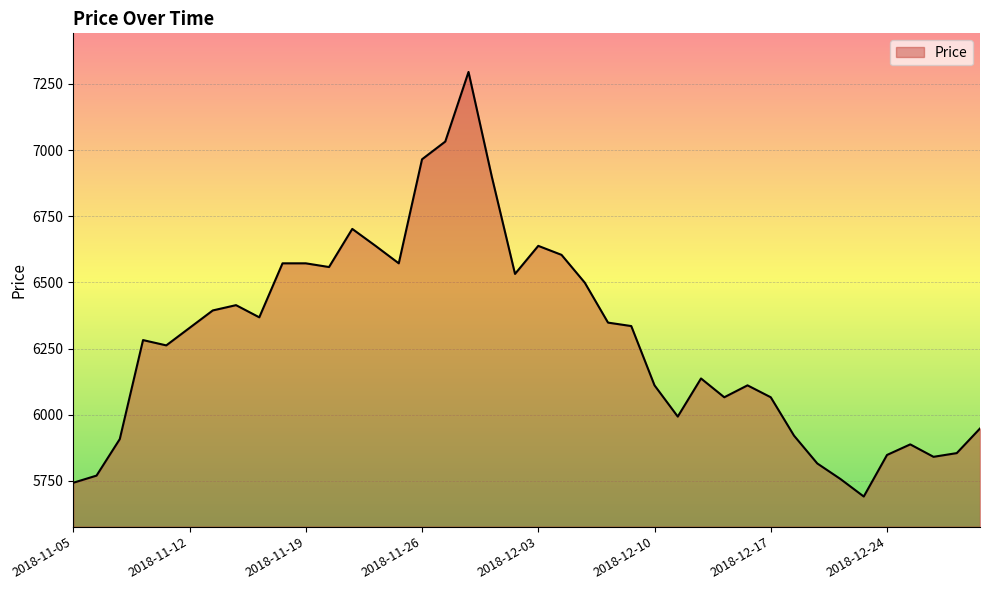

What is the greatest value displayed?

7295